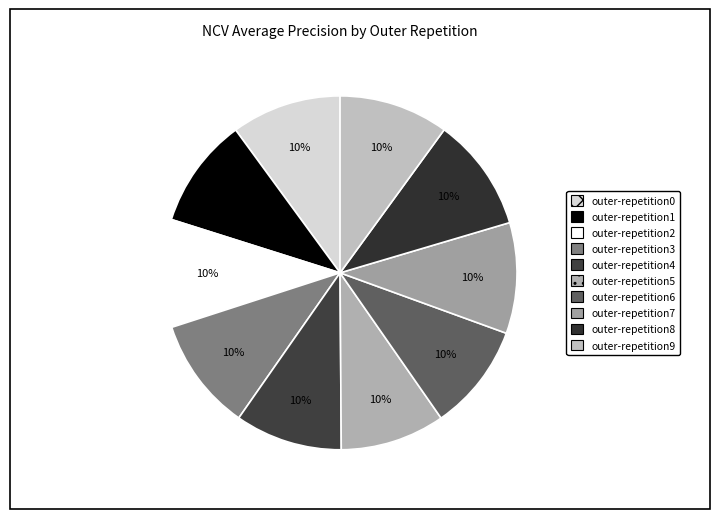

Is it true that outer-repetition8 is 22% of the pie?

False